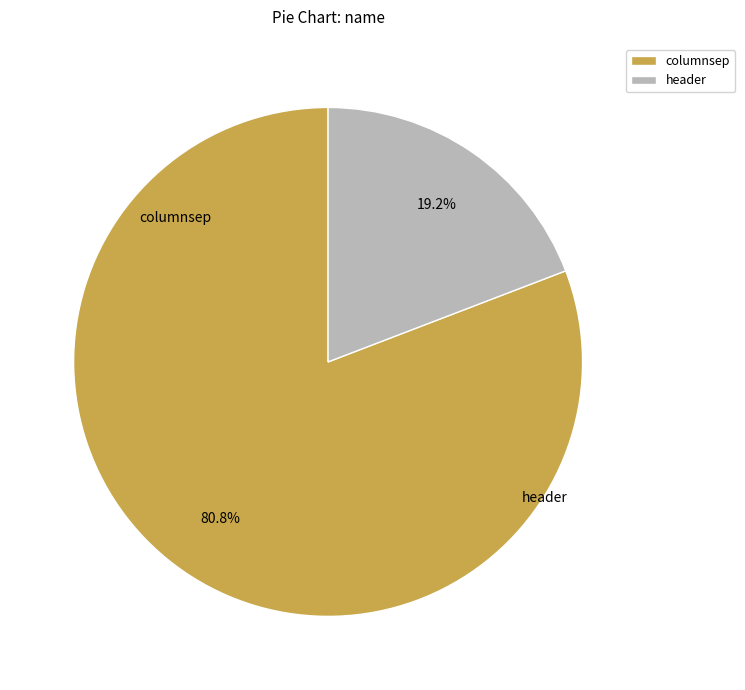

Rank the categories by value from highest to lowest.

columnsep, header